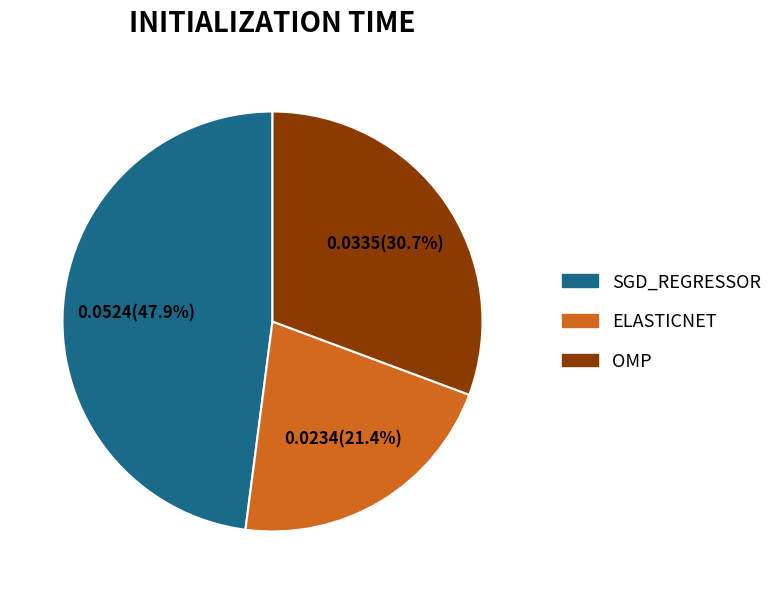

Is there a majority slice in this chart?

No